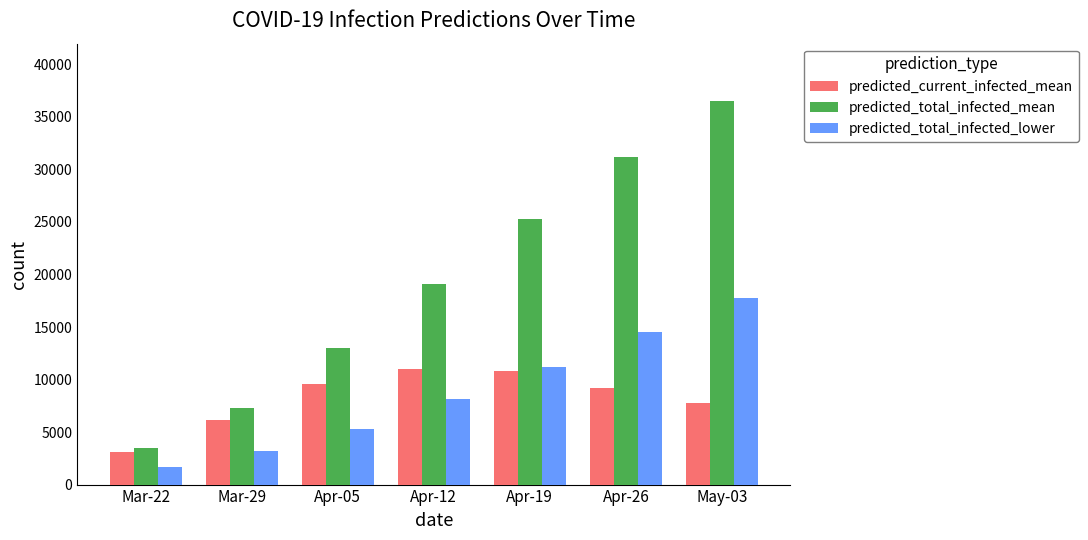

What is the difference between the maximum and minimum values in the predicted_total_infected_lower series?

16113